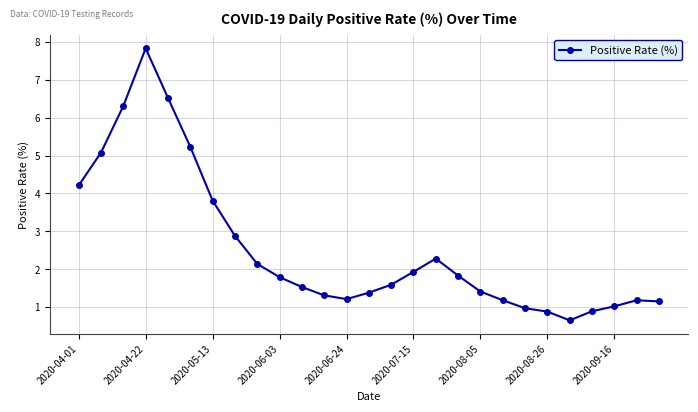

True or false: there are more than 1 points higher than both neighbors.

True